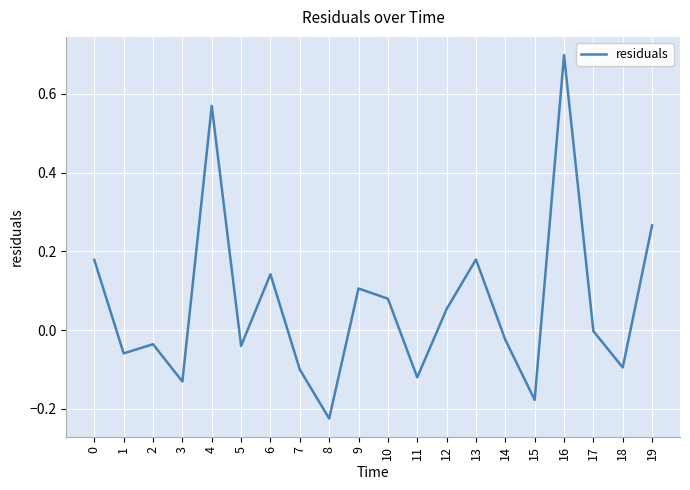

At which category does the chart reach its minimum across all series?

8